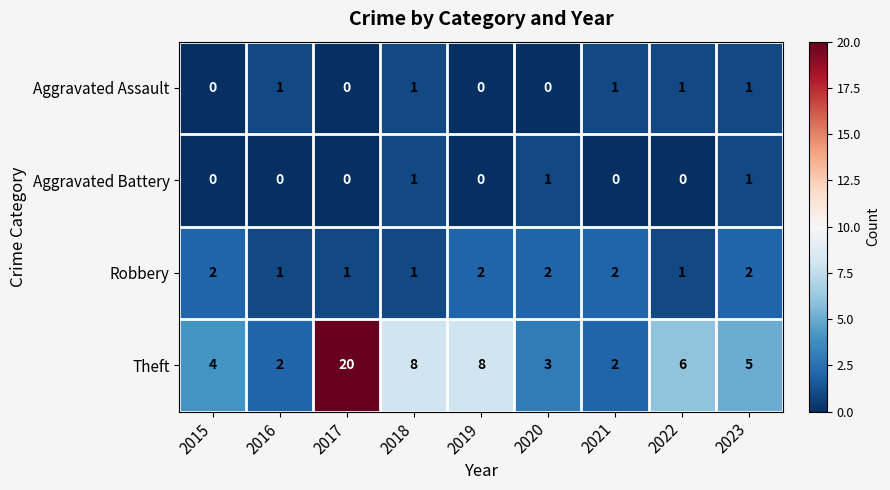

What is the total value across all series at 2020?

6